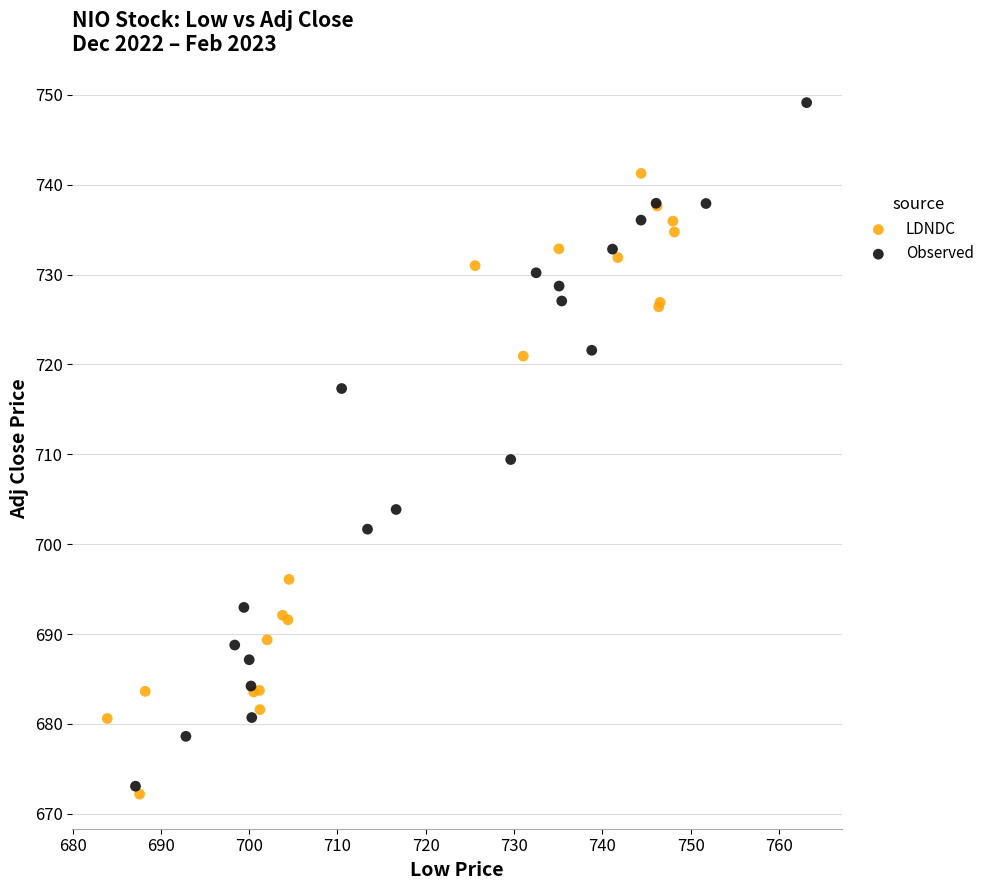

What are all the series names shown in the legend?

LDNDC, Observed